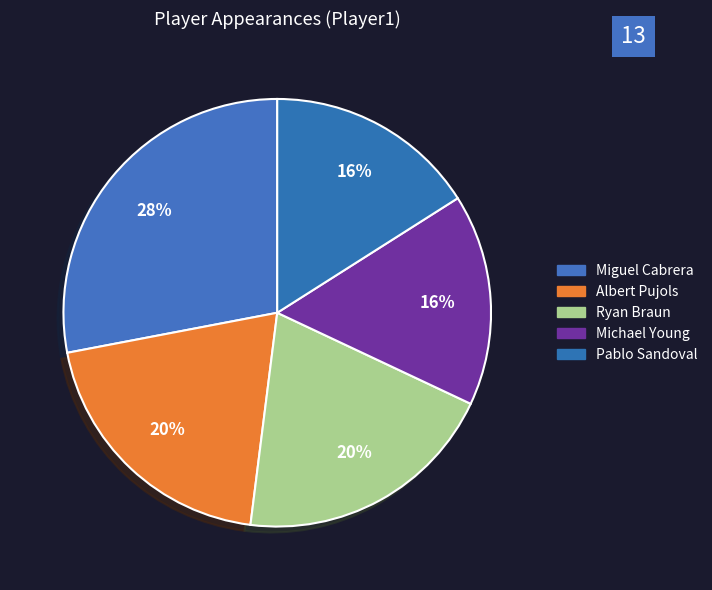

How many segments does this pie chart have?

5